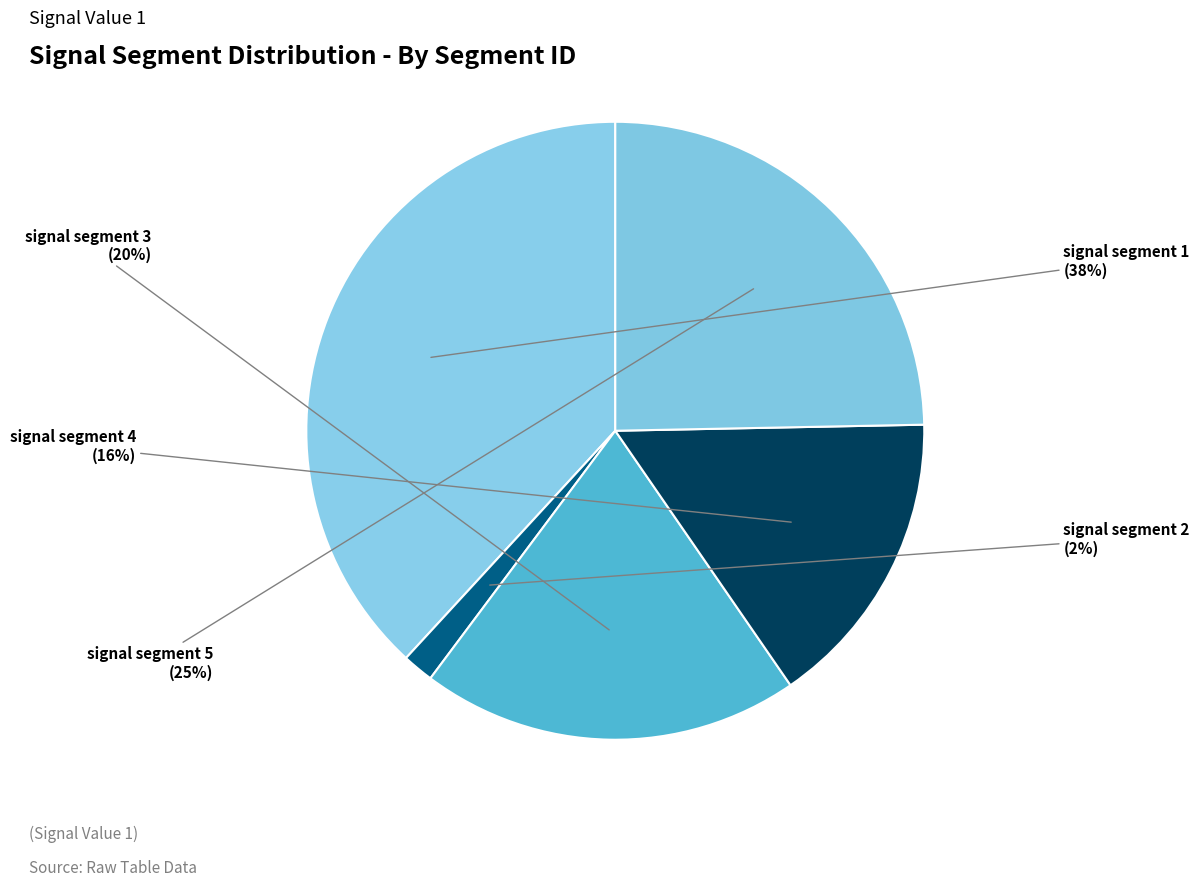

Do signal segment 5 and signal segment 4 together represent more than half of the pie?

No